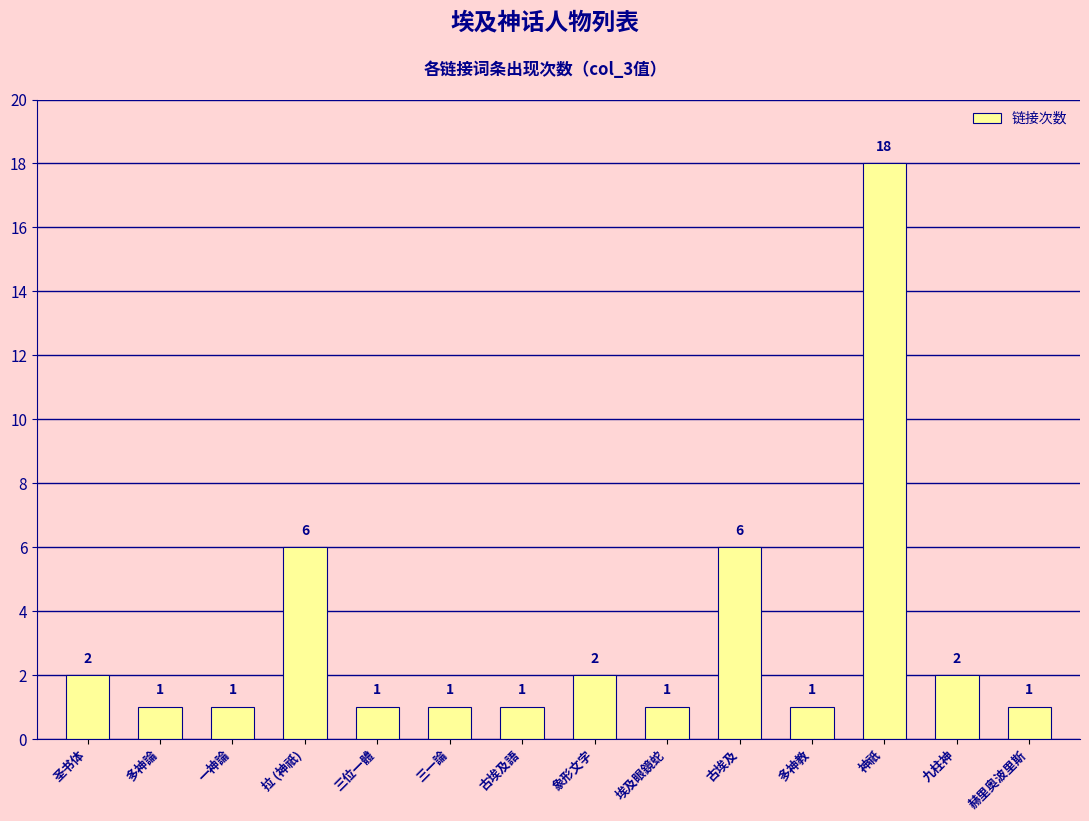

What is the greatest value displayed?

18